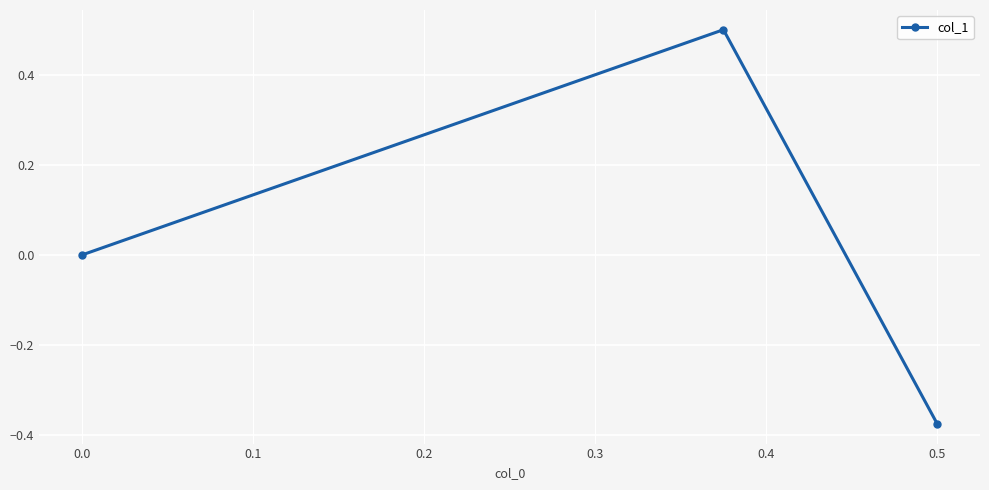

What is the greatest value displayed?

0.5